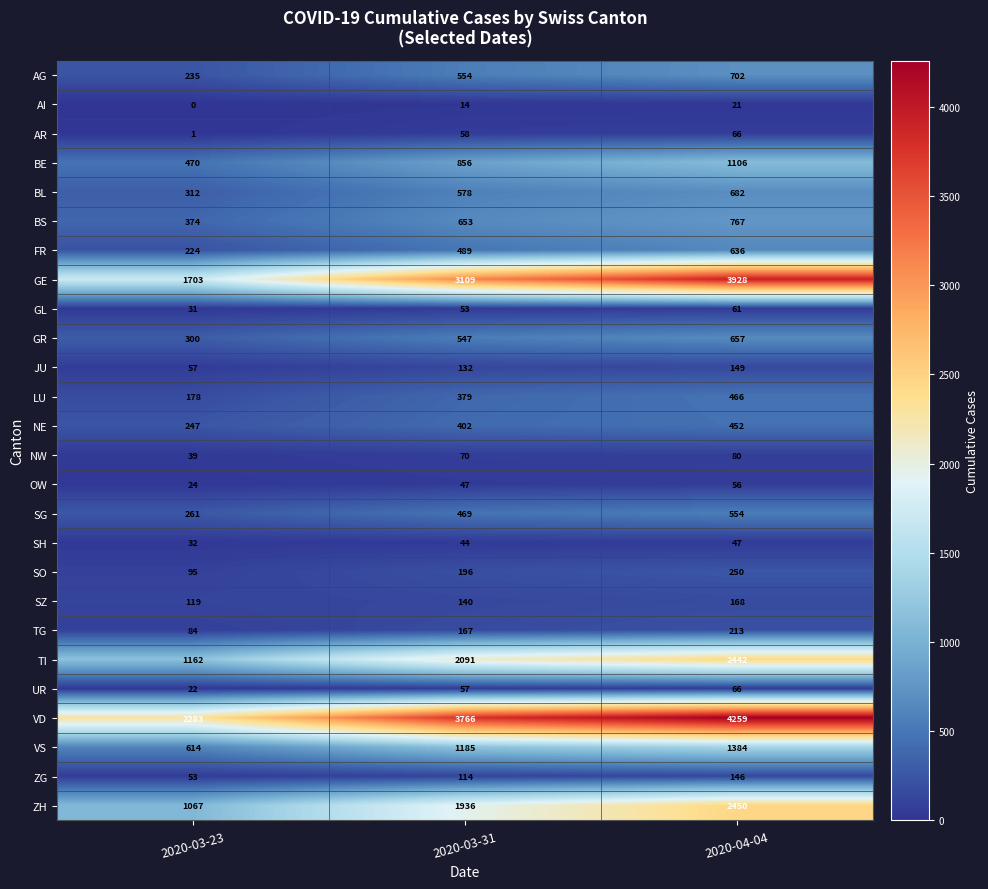

At how many categories does at least one series exceed 1529?

3